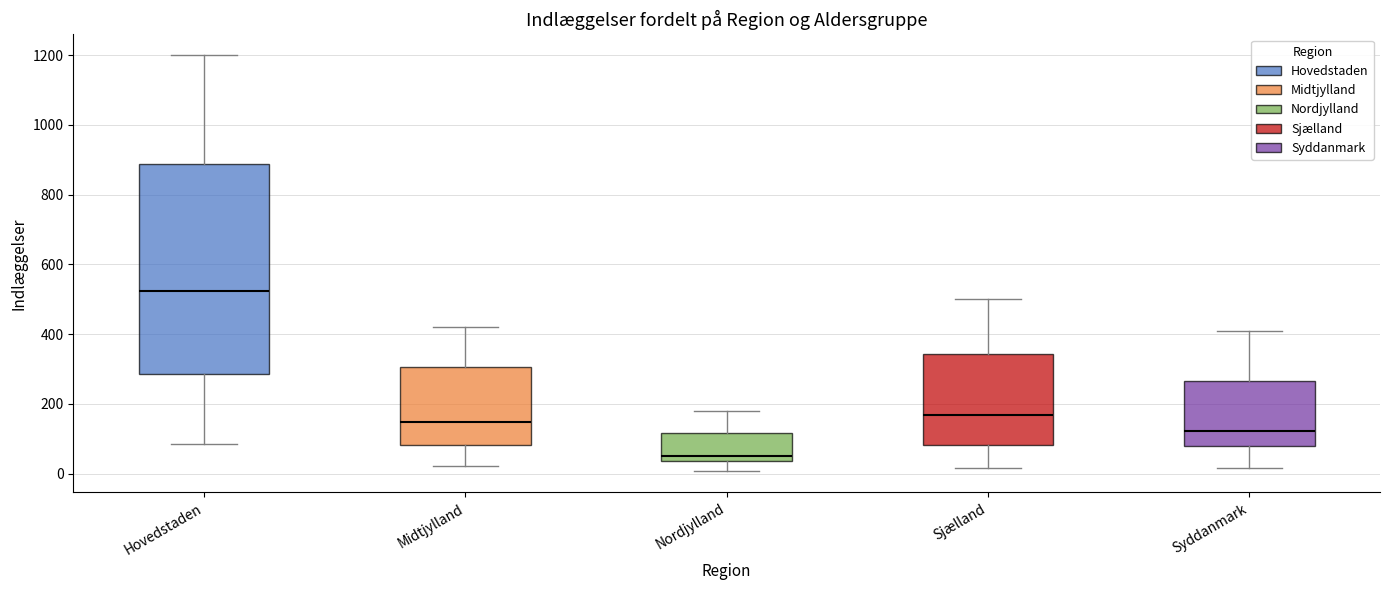

Reading left to right, transcribe this box plot: for each box, give where its median line is, the range the box spans, and where its two whiskers end, as read against the y-axis. The values are not printed on the chart, so give them approximately, as read against the axis.

Hovedstaden: median 520, box 280 to 880, whiskers 80 to 1200
Midtjylland: median 140, box 80 to 300, whiskers 20 to 420
Nordjylland: median 60, box 40 to 120, whiskers 0 to 180
Sjælland: median 160, box 80 to 340, whiskers 20 to 500
Syddanmark: median 120, box 80 to 260, whiskers 20 to 420